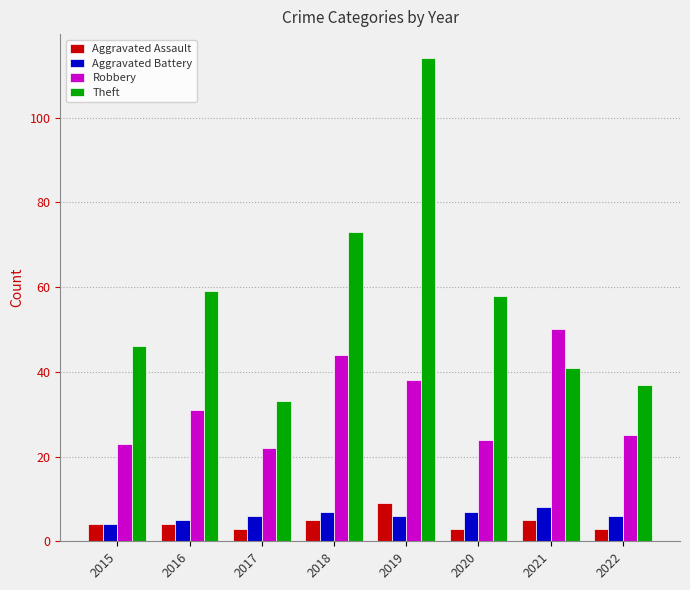

Reading left to right, list all the values displayed in this chart.

Aggravated Assault: 2015=4	2016=4	2017=3	2018=5	2019=9	2020=3	2021=5	2022=3
Aggravated Battery: 2015=4	2016=5	2017=6	2018=7	2019=6	2020=7	2021=8	2022=6
Robbery: 2015=23	2016=31	2017=22	2018=44	2019=38	2020=24	2021=50	2022=25
Theft: 2015=46	2016=59	2017=33	2018=73	2019=114	2020=58	2021=41	2022=37